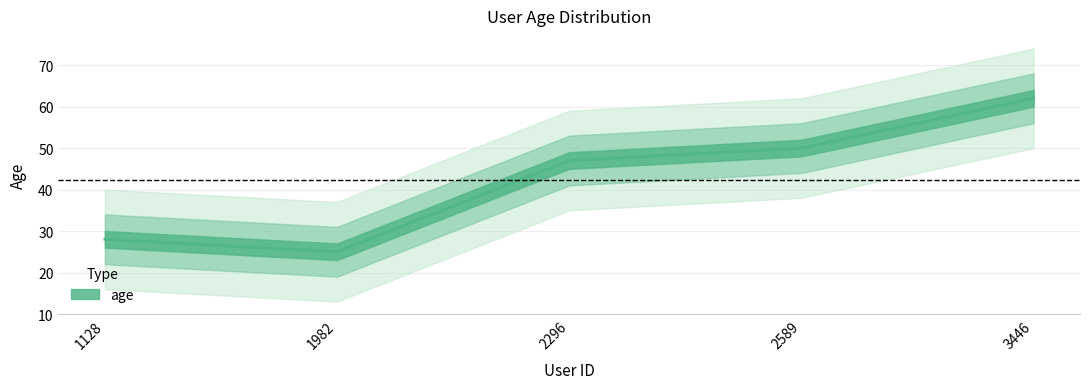

What is the value of the 5th point from the left?

62